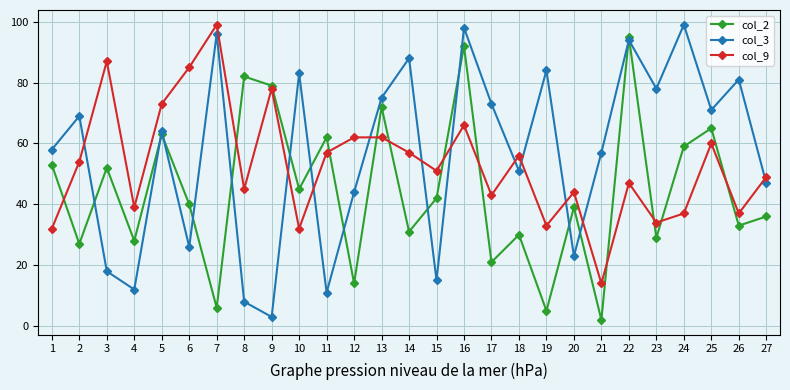

What is the value of the col_3 point at the 5th from the left?

64